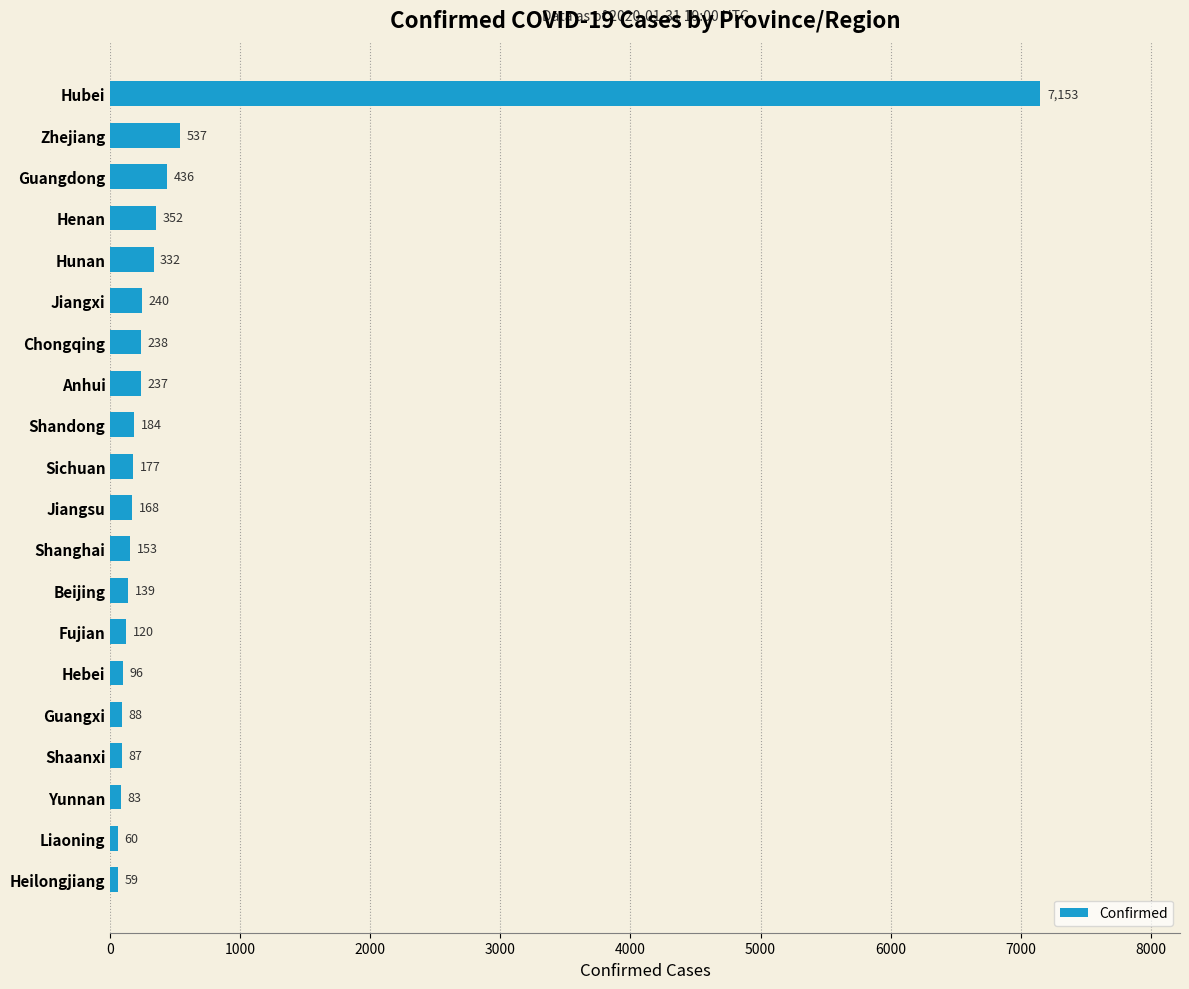

True or false: the data shows 153 at Shanghai.

True